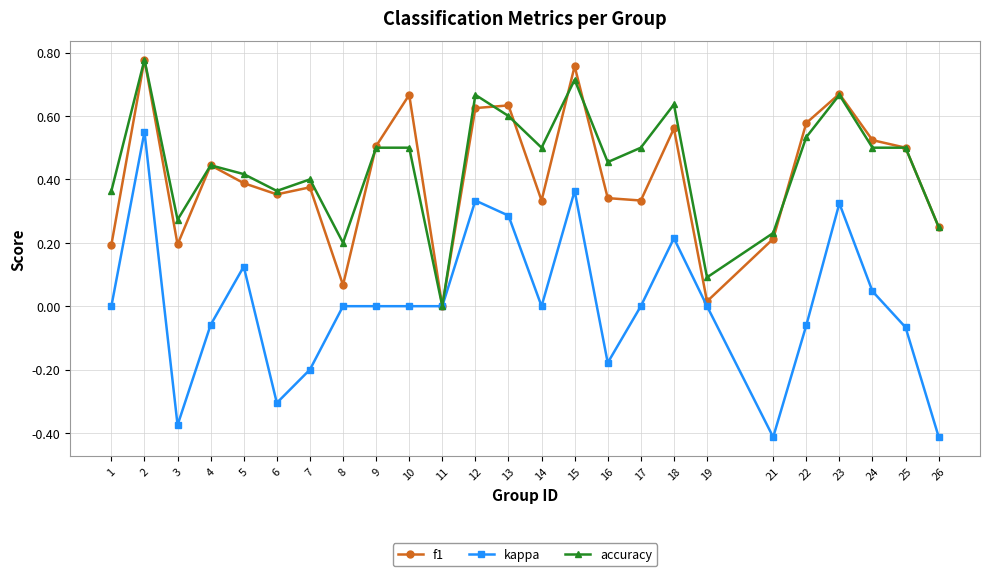

What is the total value across all series at 23?

1.7